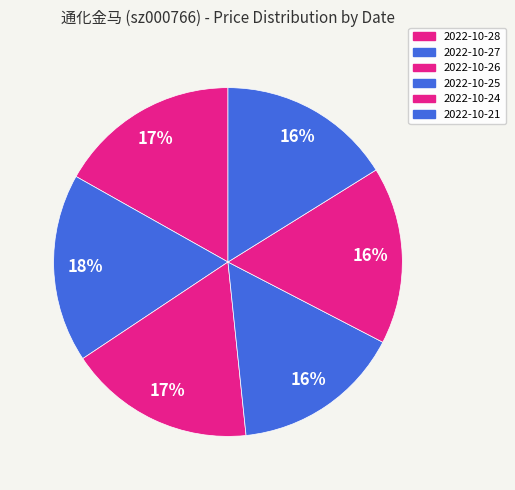

To the nearest percent, what is the average slice percentage?

17%